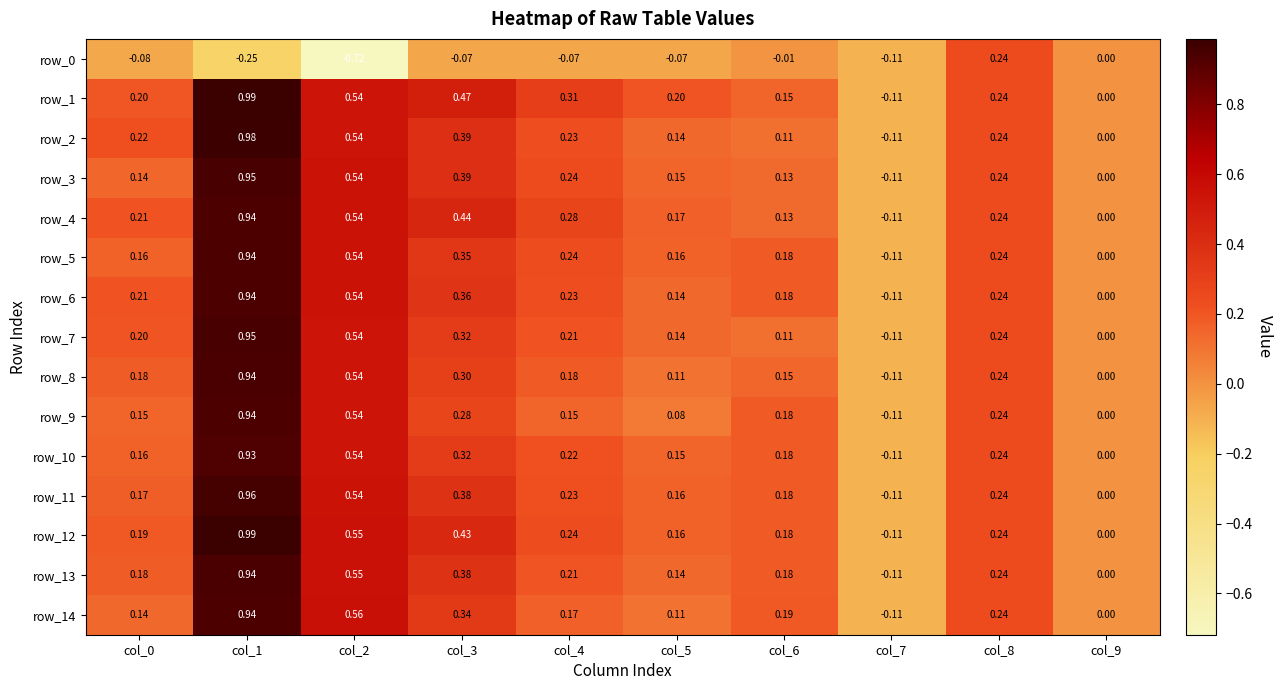

Which category has the highest value across all series?

col_1